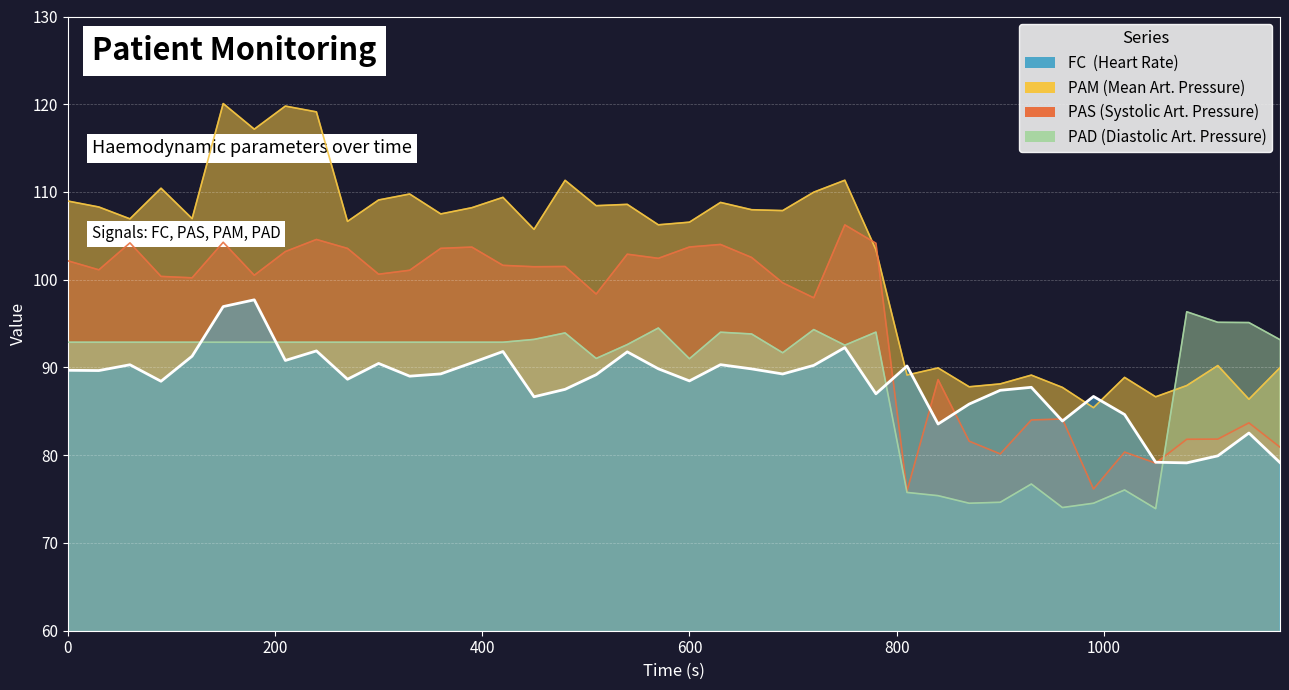

The PAM series shows 171.1 at 16. True or false?

False